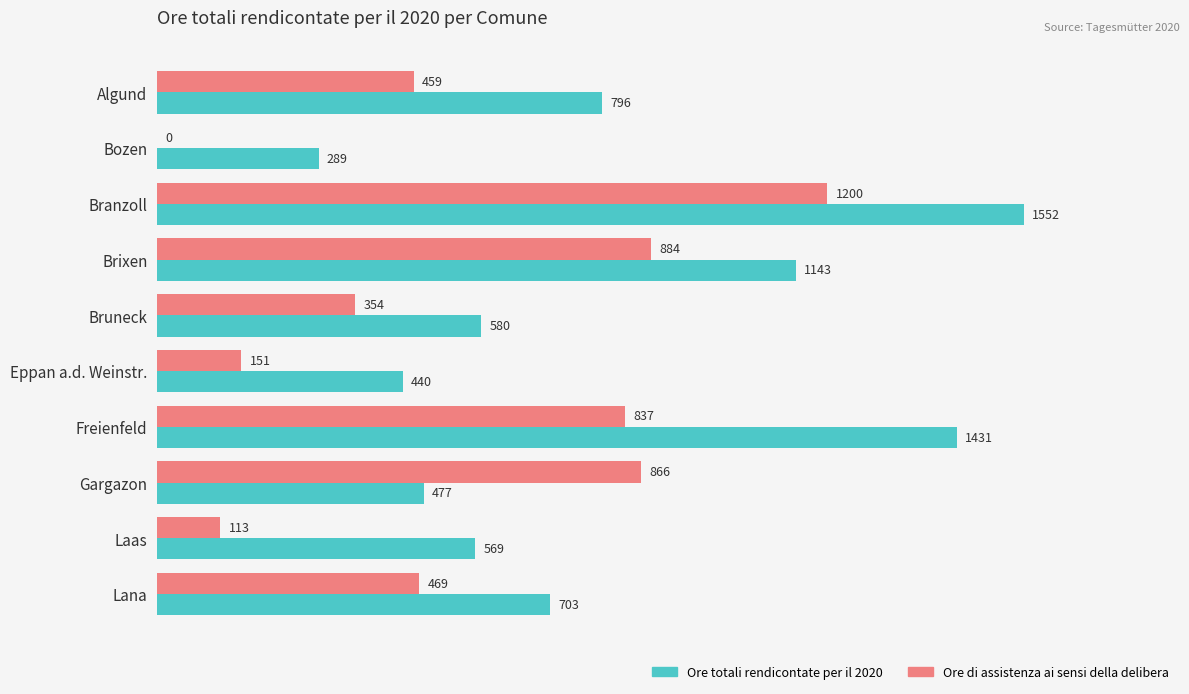

Where is Ore di assistenza ai sensi della delibera nearest to the value 599?

Lana